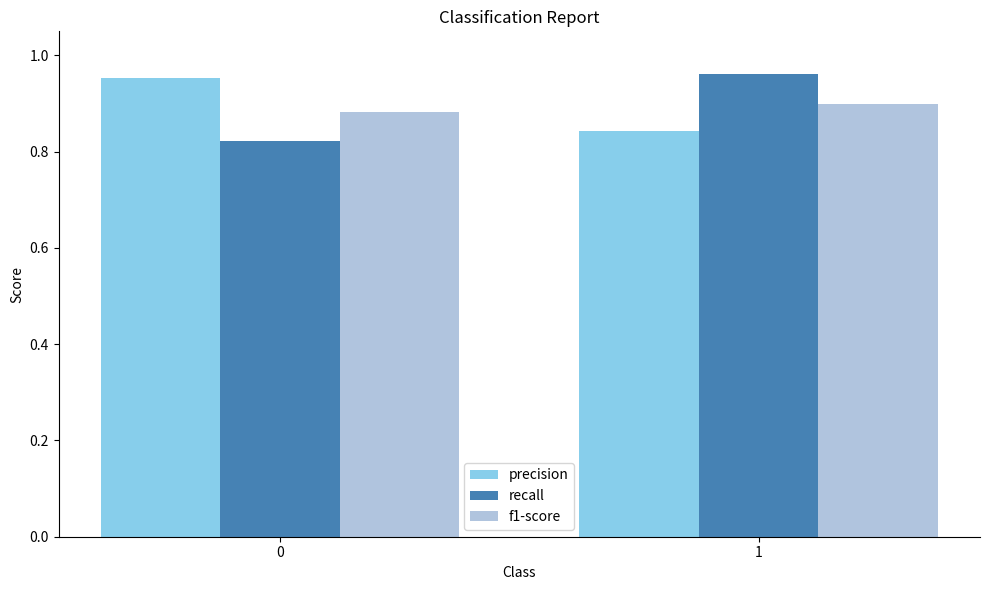

Rank the categories by precision value from lowest to highest.

1, 0